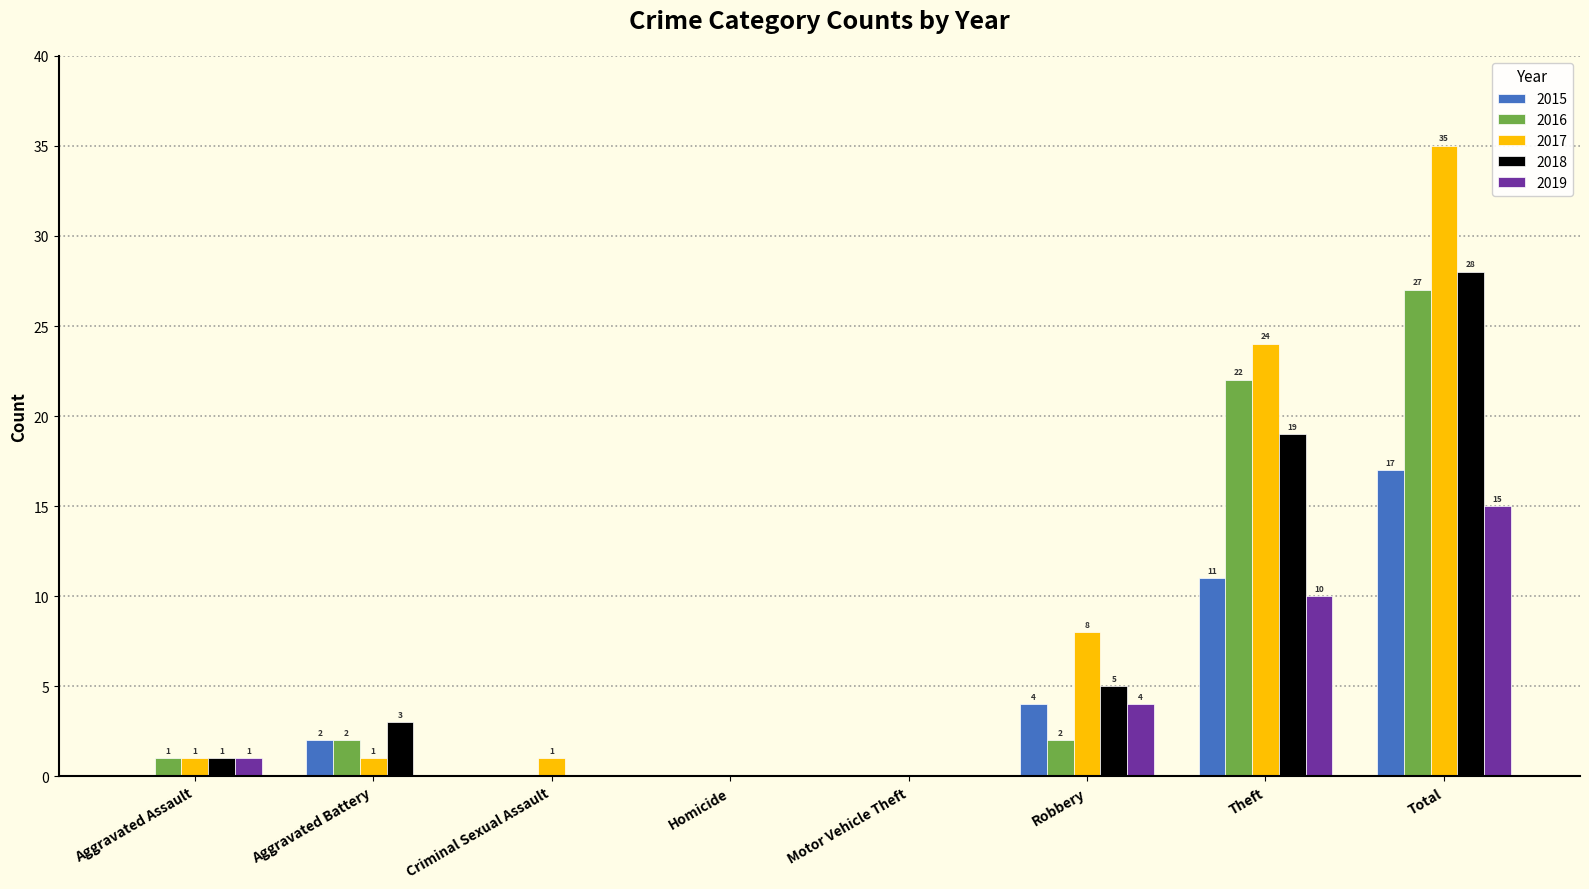

Reading right to left, transcribe all the data shown in this chart.

2015: 17	11	4	0	0	0	2	0
2016: 27	22	2	0	0	0	2	1
2017: 35	24	8	0	0	1	1	1
2018: 28	19	5	0	0	0	3	1
2019: 15	10	4	0	0	0	0	1